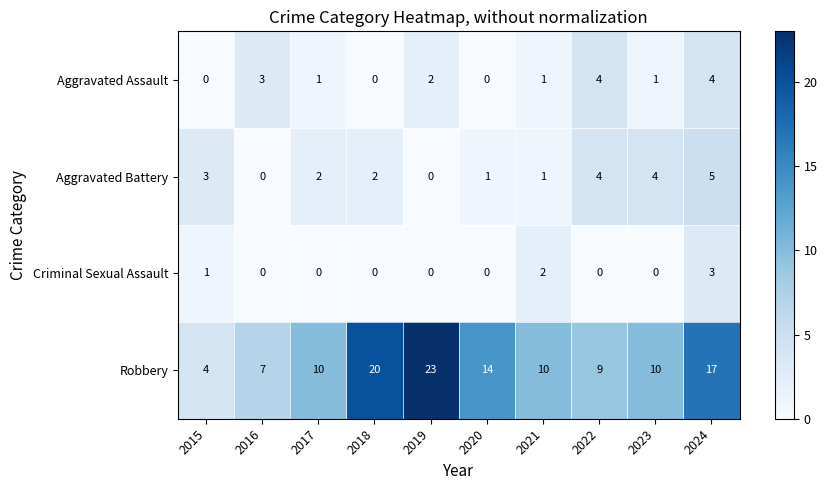

True or false: Criminal Sexual Assault has a value of -1 at 2016.

False